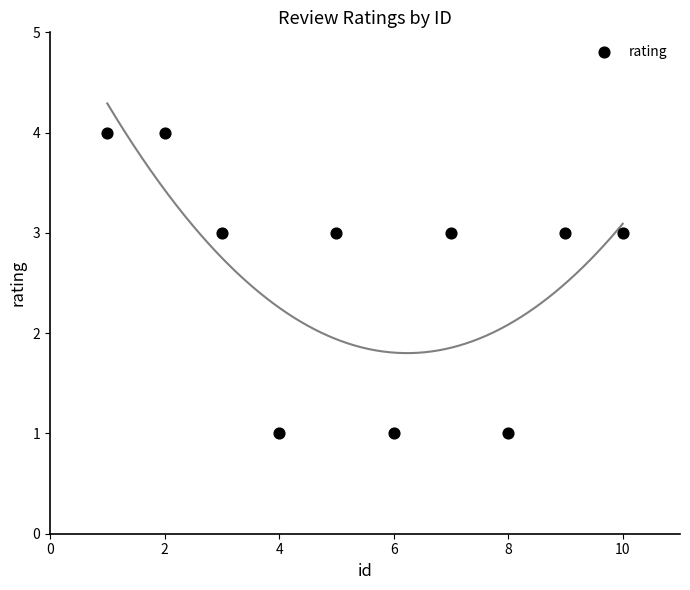

What is the range of Y values (max minus min)?

3